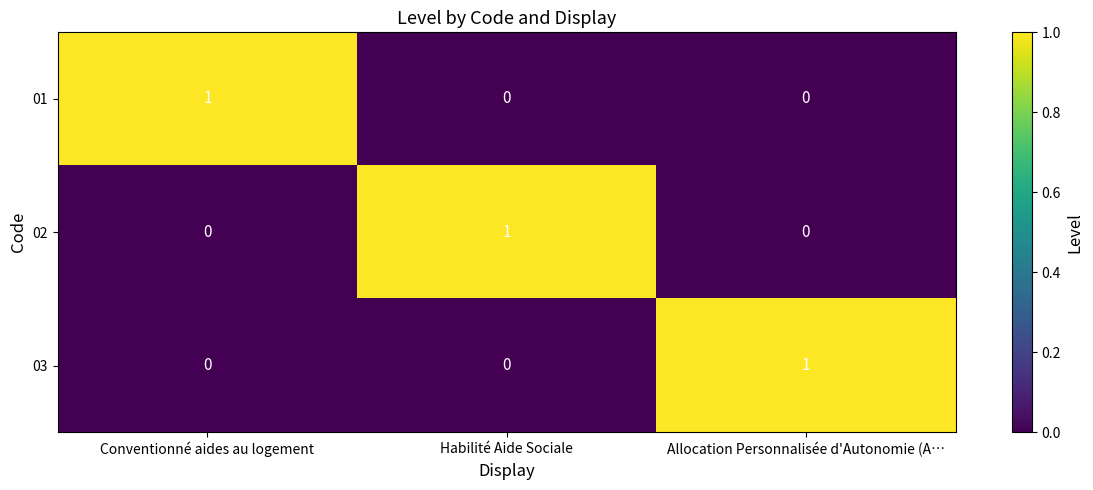

At how many categories does at least one series exceed 0?

3